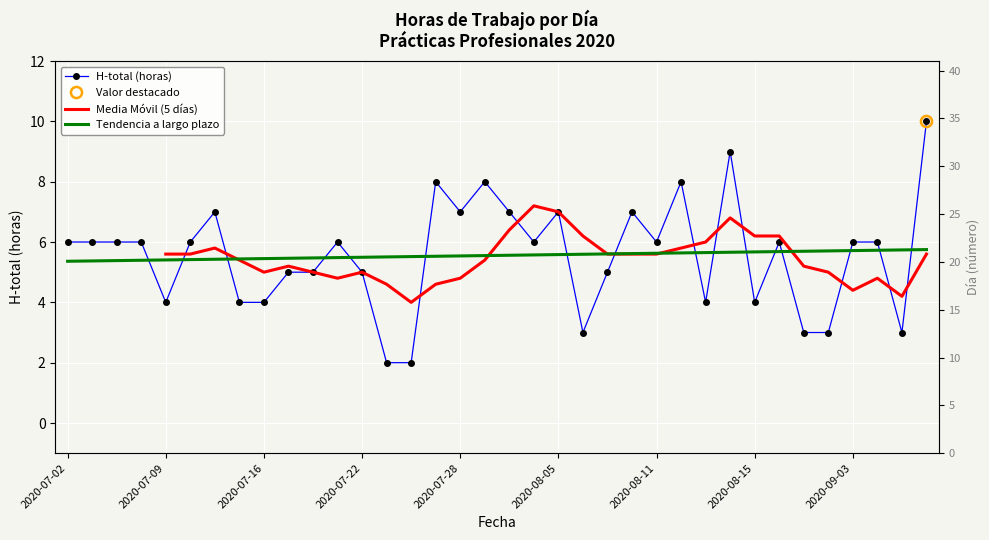

At which category does H-total reach its first local peak?

2020-07-15